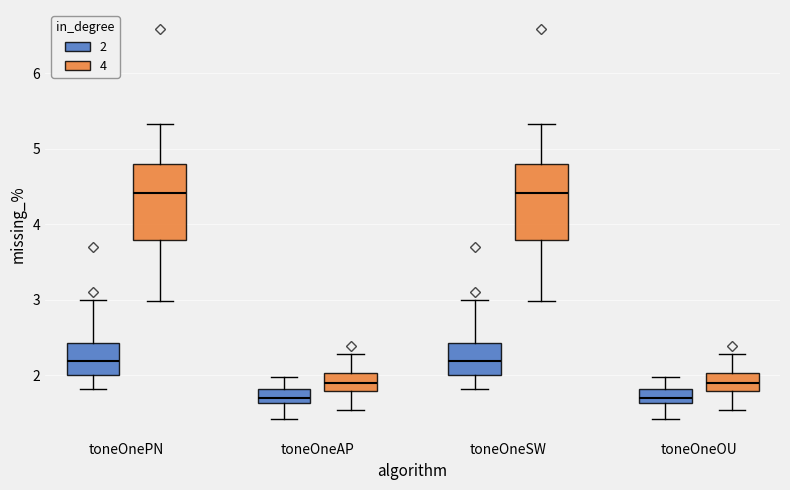

Where does the median line of the box for toneOneSW (4) sit on the y-axis? The values are not printed on the chart, so give them approximately, as read against the axis.

4.4